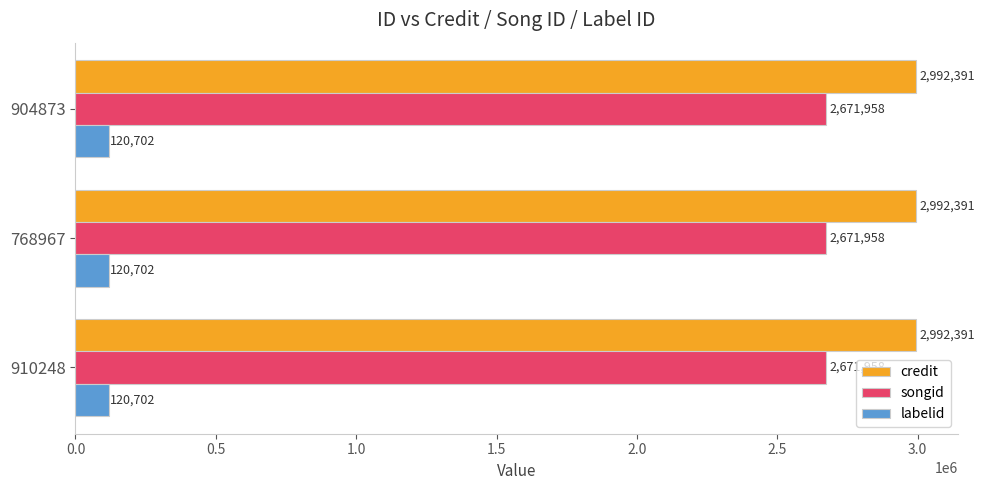

What is the difference between the highest and lowest values at 904873?

2871689